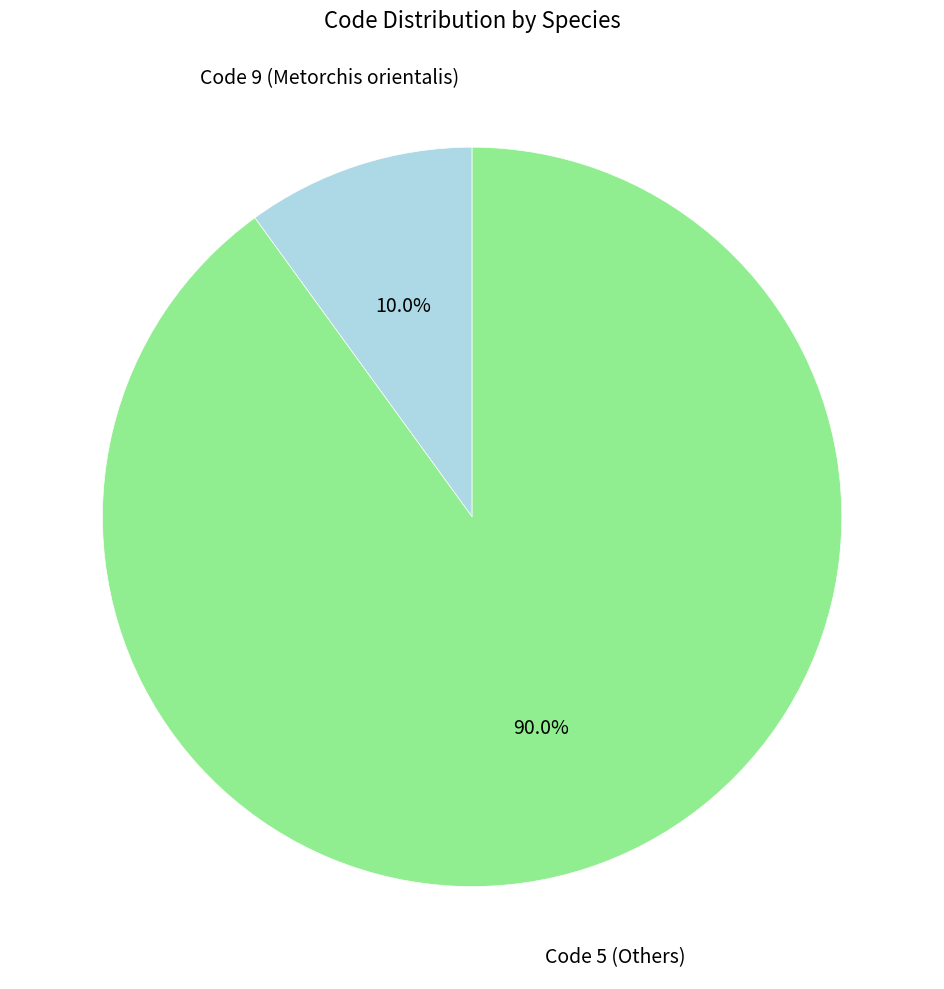

Which slice is the largest?

Code 5 (Others)